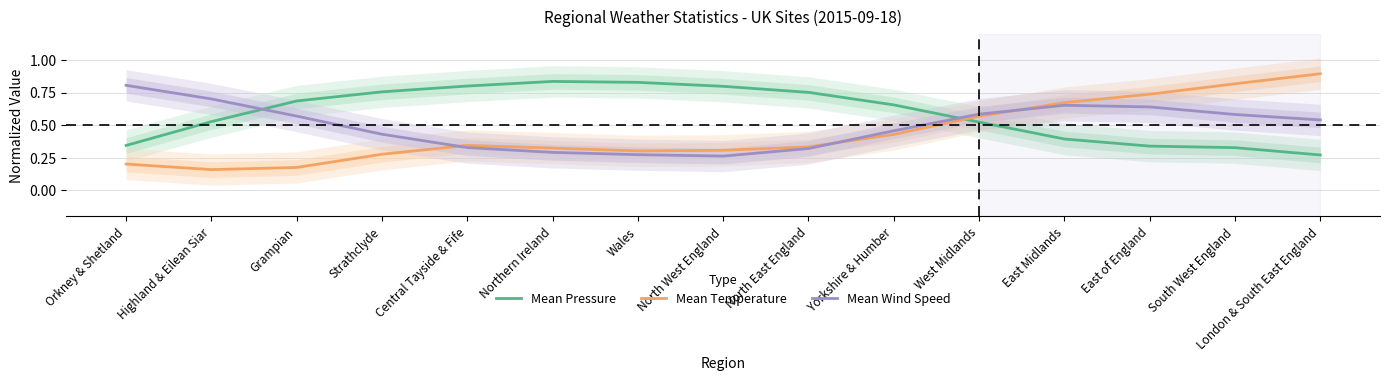

How many times do Mean Wind Speed and Mean Temperature cross each other?

3